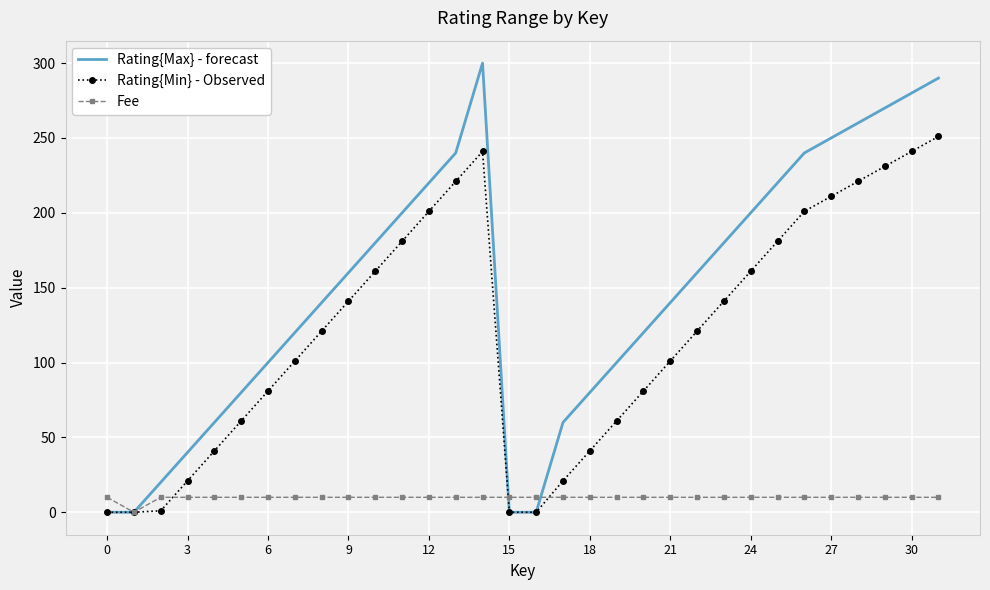

How many categories are shown in the chart?

32